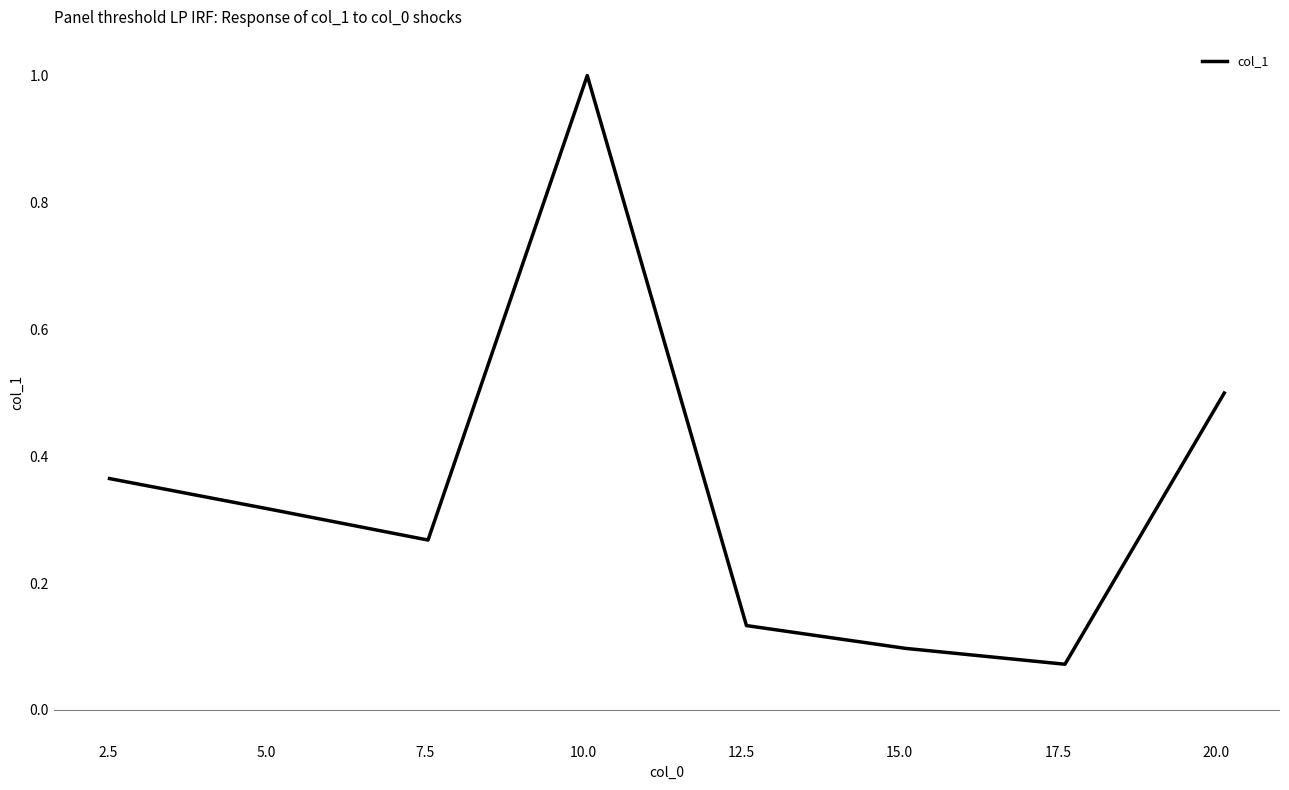

True or false: the data has more than 1 interior local peaks.

False